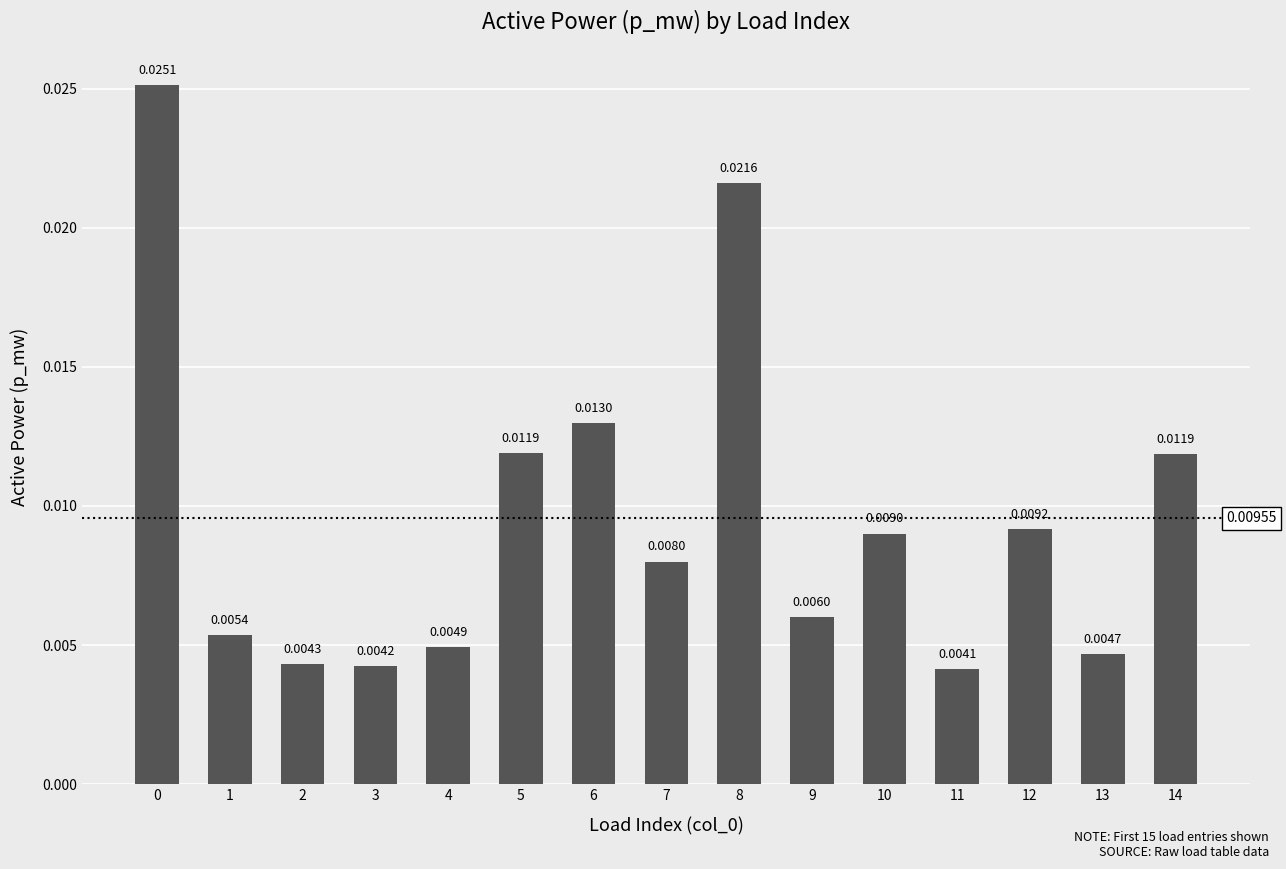

Between 2 and 12, which is larger?

12